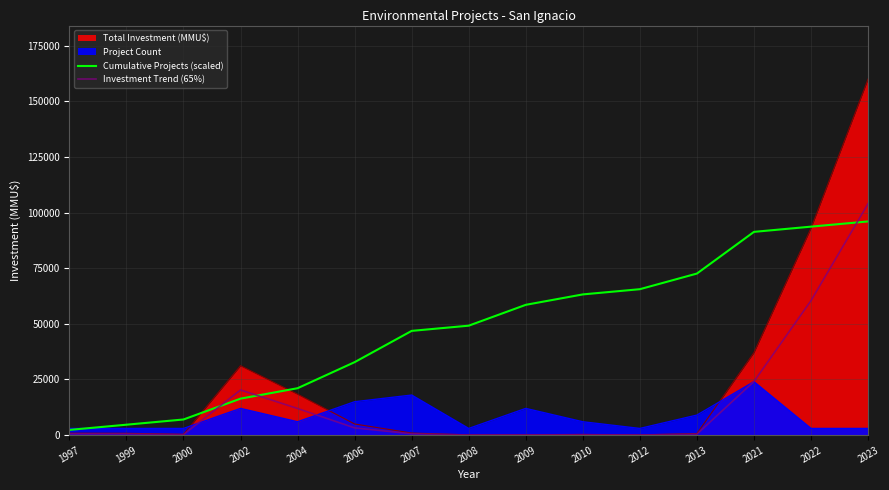

Where do Cumulative Projects (scaled) and Investment Trend (65%) first cross each other?

2000 and 2002